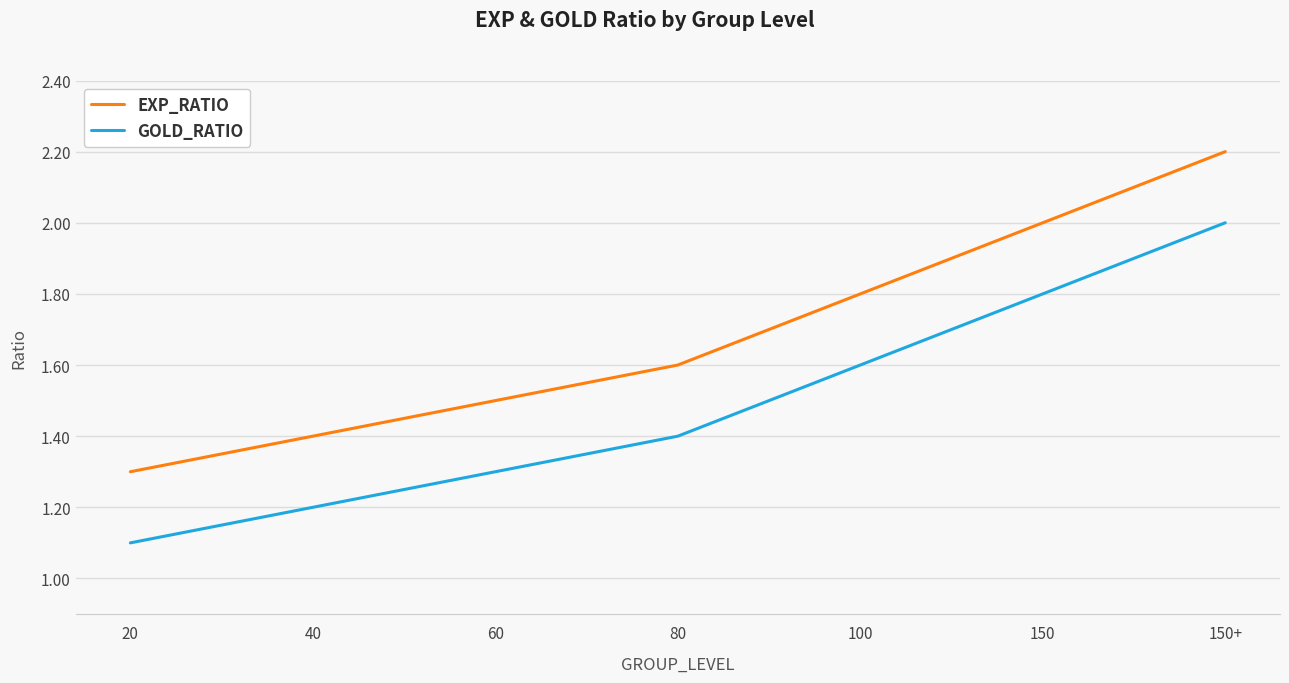

Count the number of categories in the chart.

7